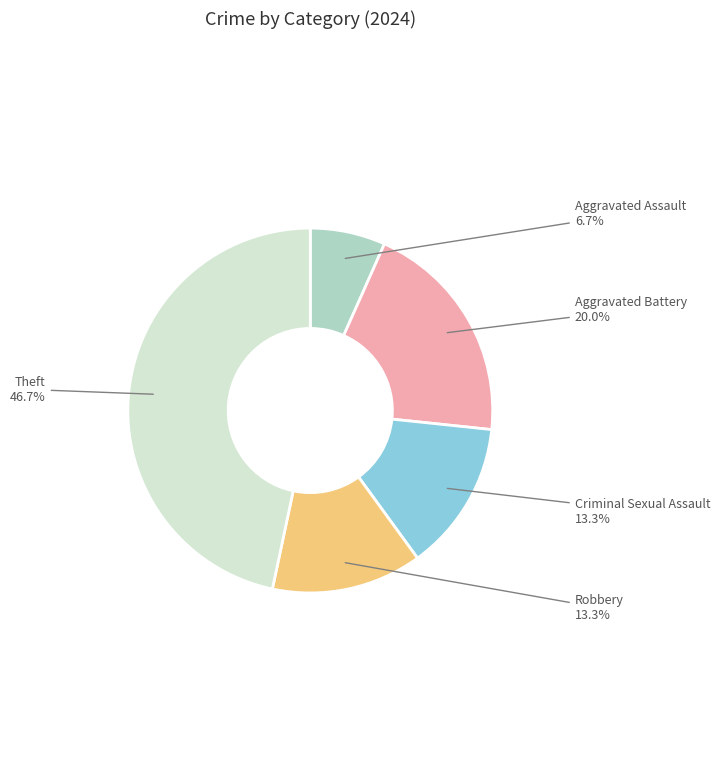

Which slice is the smallest?

Aggravated Assault